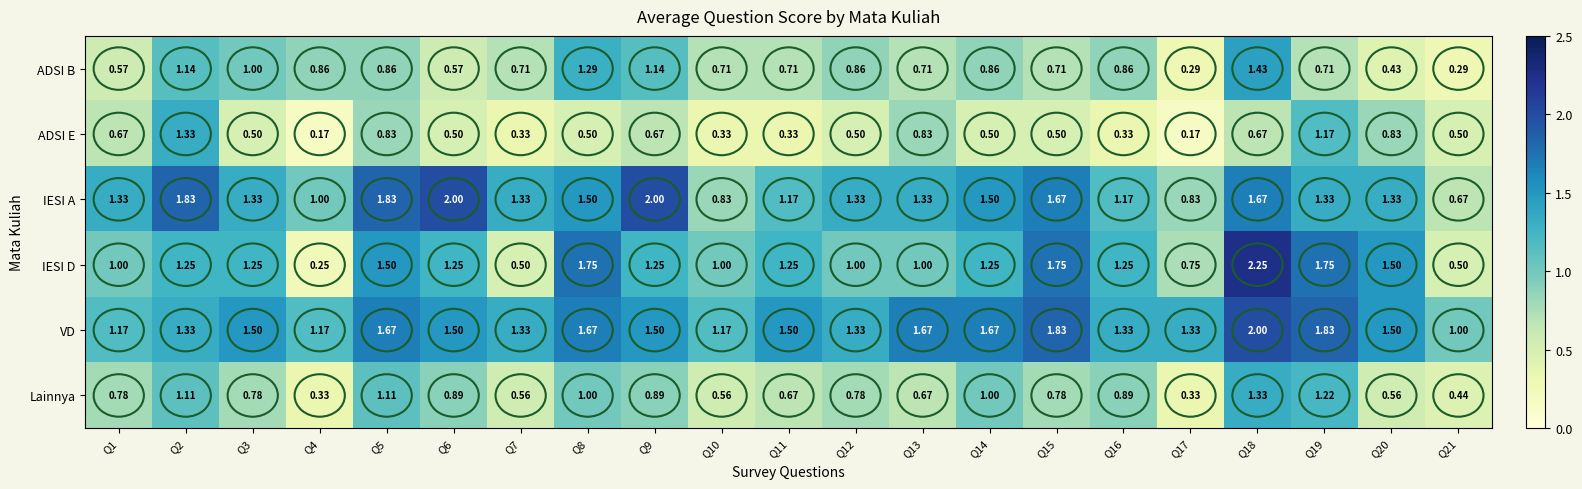

Rank the series at Q11 from lowest to highest value.

ADSI E, Lainnya, ADSI B, IESI A, IESI D, VD